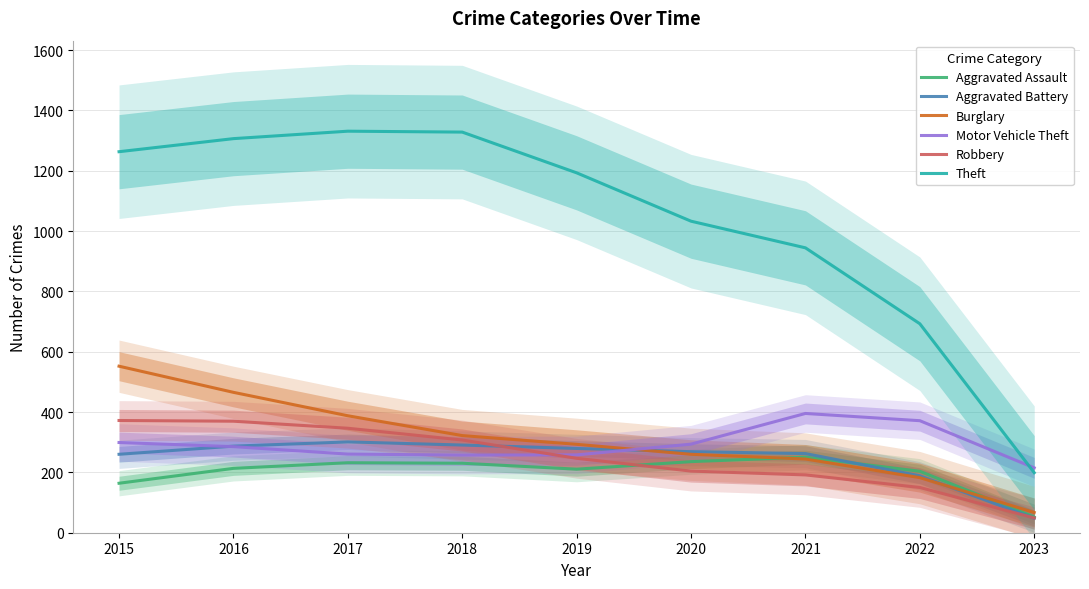

What are all the series names shown in the legend?

Aggravated Assault, Aggravated Battery, Burglary, Motor Vehicle Theft, Robbery, Theft